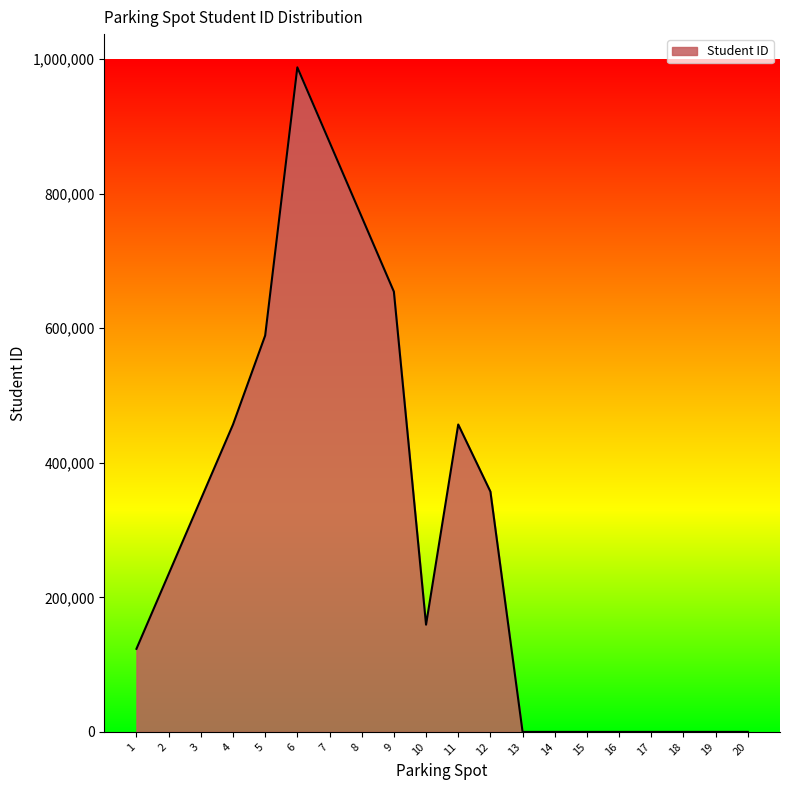

What is the difference between the maximum and minimum values?

987654